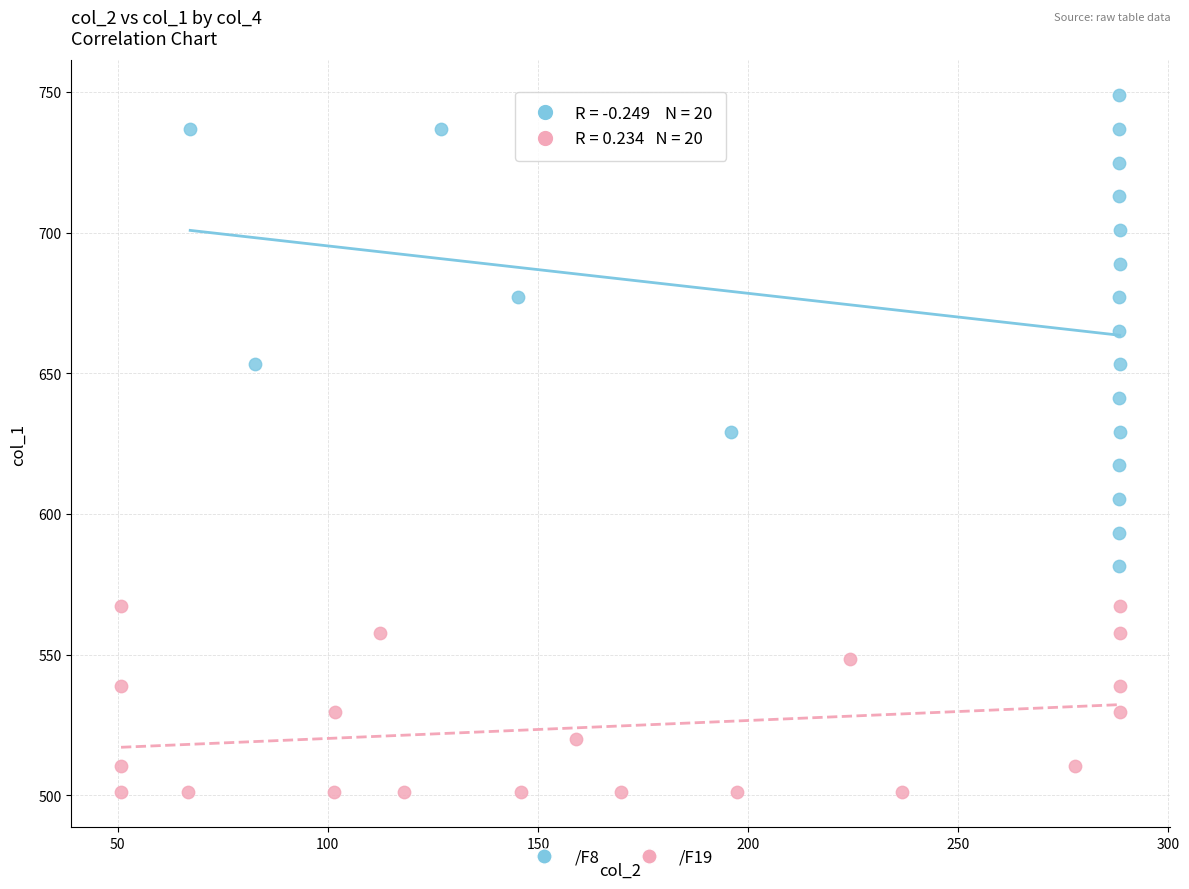

Which series has the largest Y range (max minus min)?

/F8